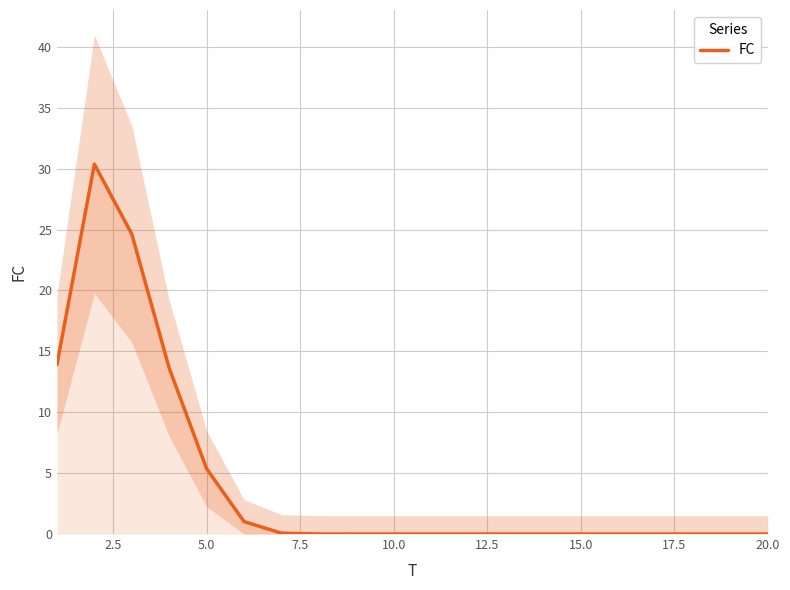

What is the sum of all values?

89.0